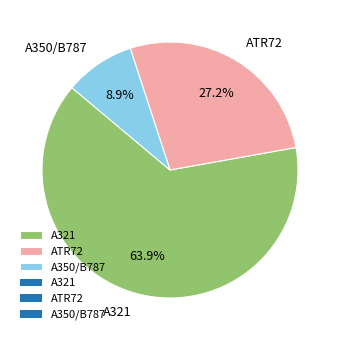

To the nearest percent, what portion does ATR72 represent?

27%